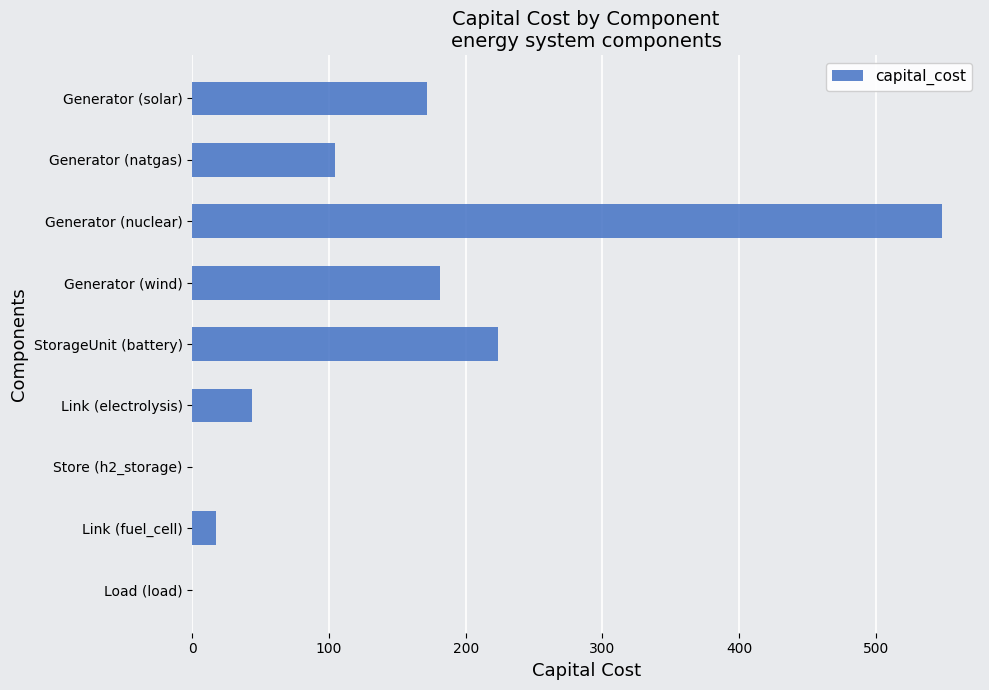

Is it true that the value at StorageUnit (battery) is 223.9?

True